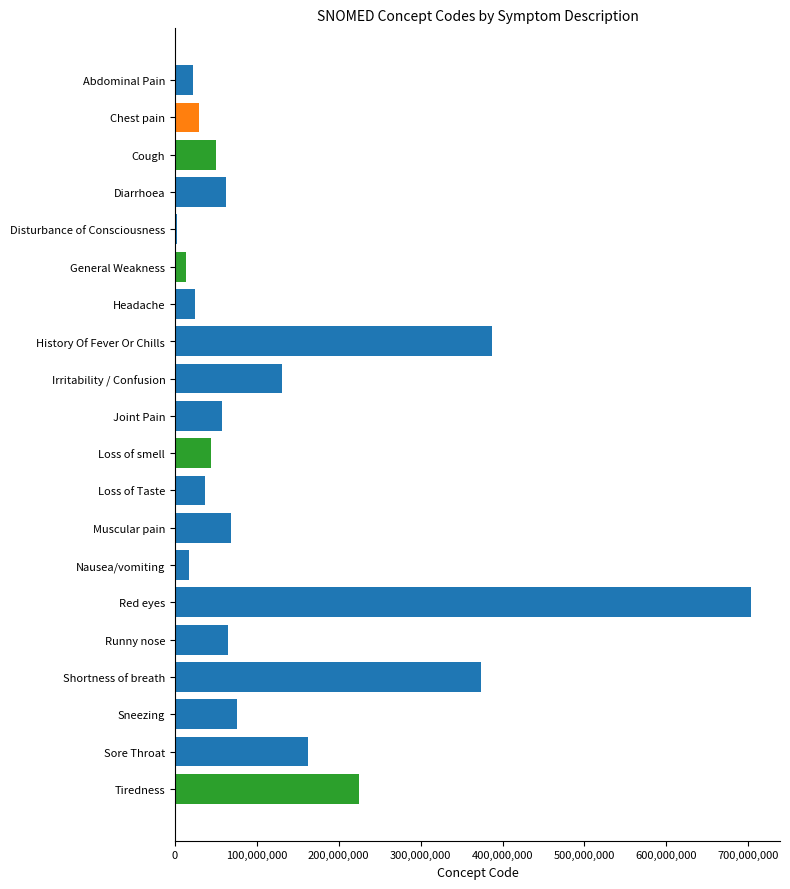

At which category does the chart reach its peak across all series?

Red eyes